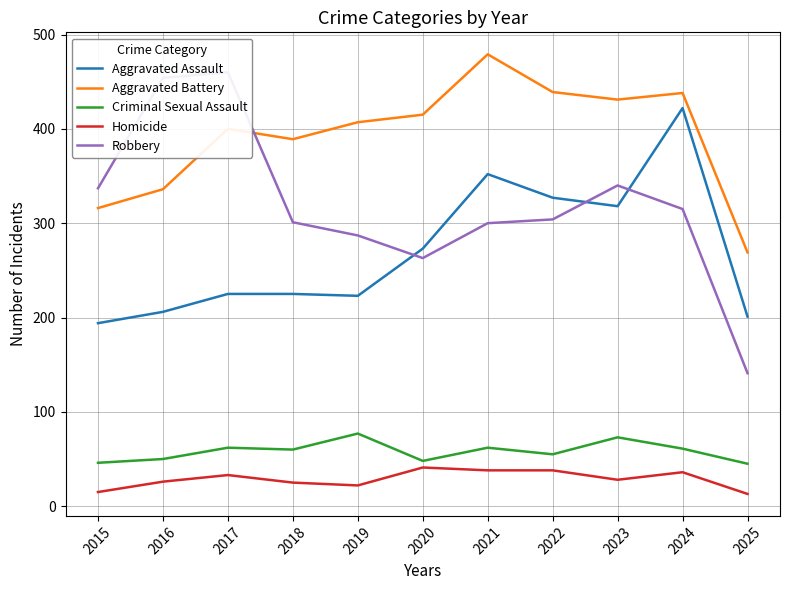

What are all the series names shown in the legend?

Aggravated Assault, Aggravated Battery, Criminal Sexual Assault, Homicide, Robbery